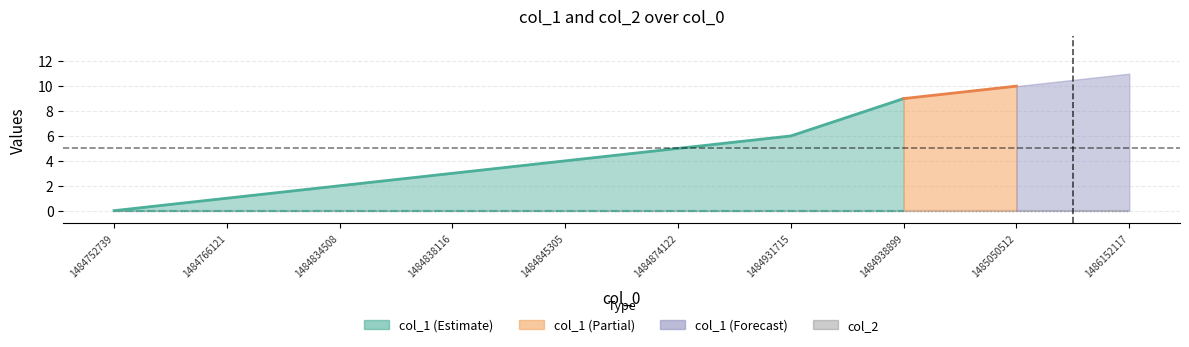

Which category has the lowest value in the col_1 series?

1484752739